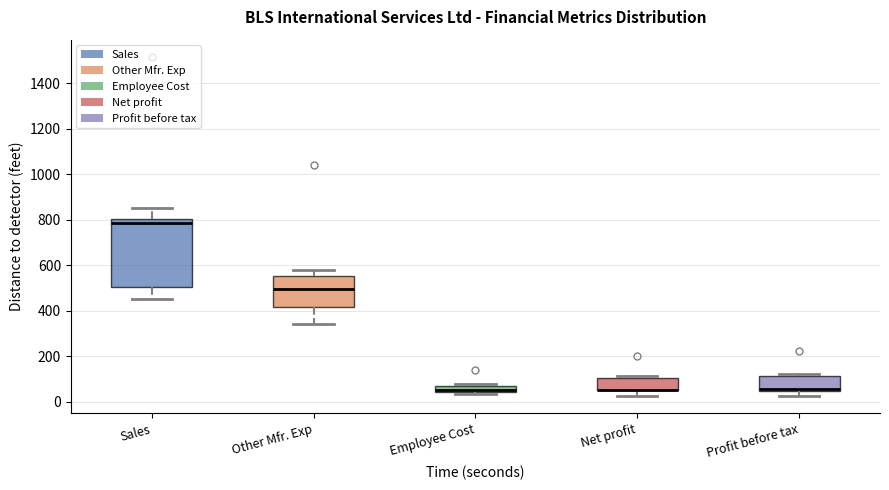

Where is the upper edge of the box for Net profit on the y-axis? The values are not printed on the chart, so give them approximately, as read against the axis.

100